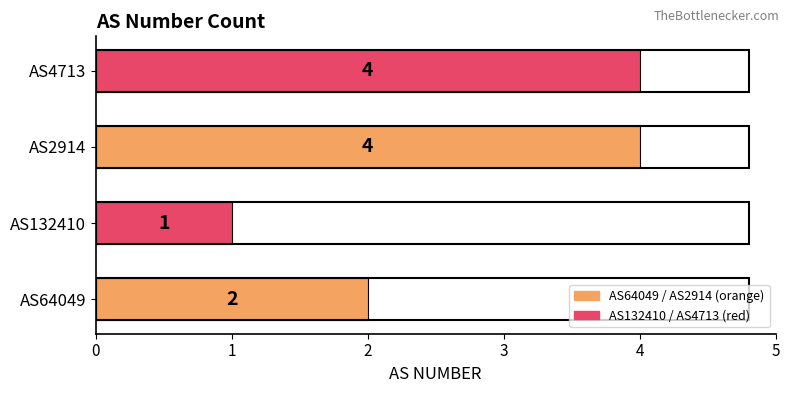

Is it true that the value at AS64049 is 1?

False